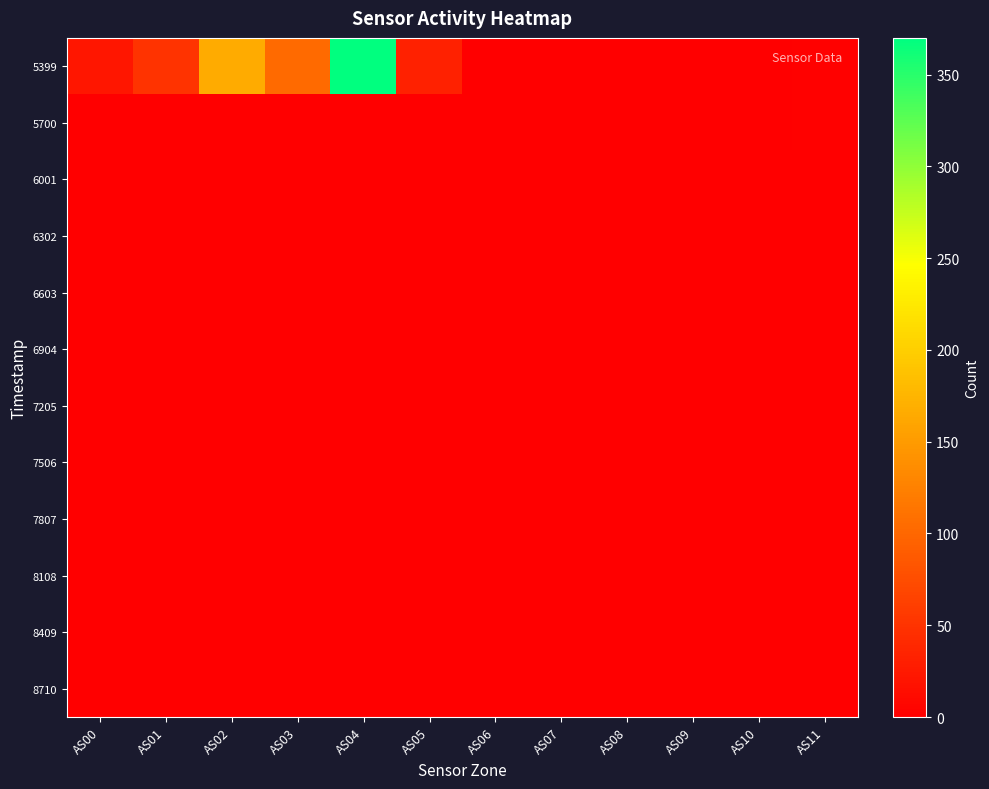

How many distinct data groups are displayed?

12